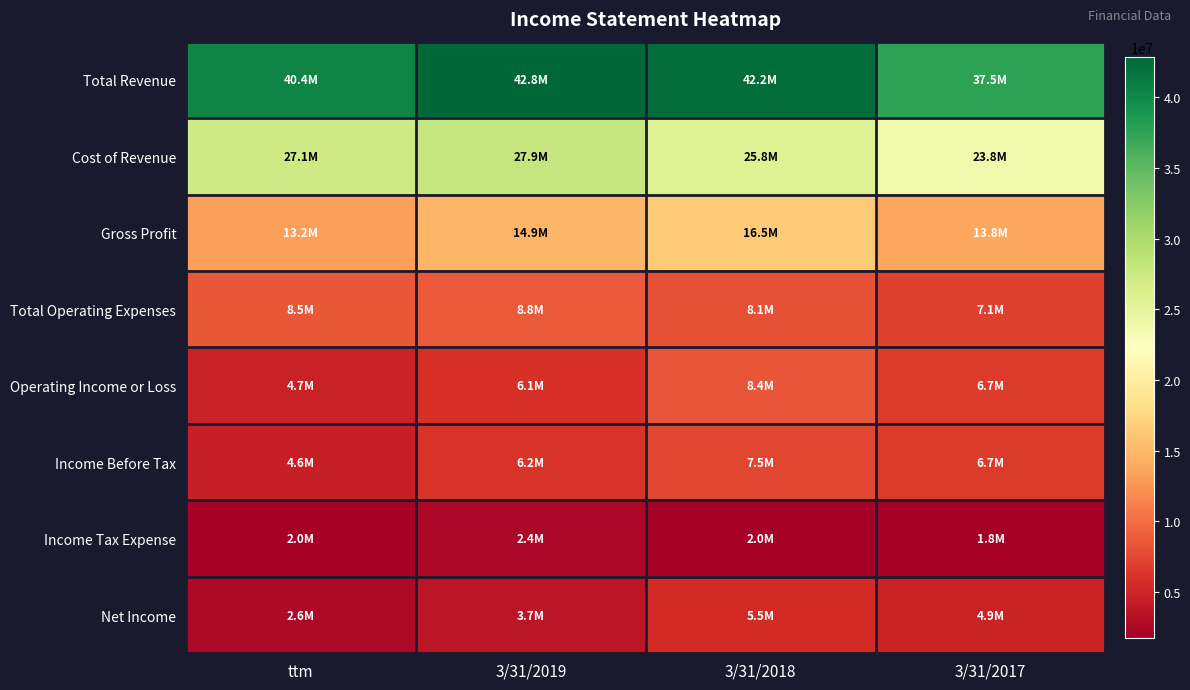

Between 3/31/2018 and 3/31/2019, which is larger?

3/31/2019